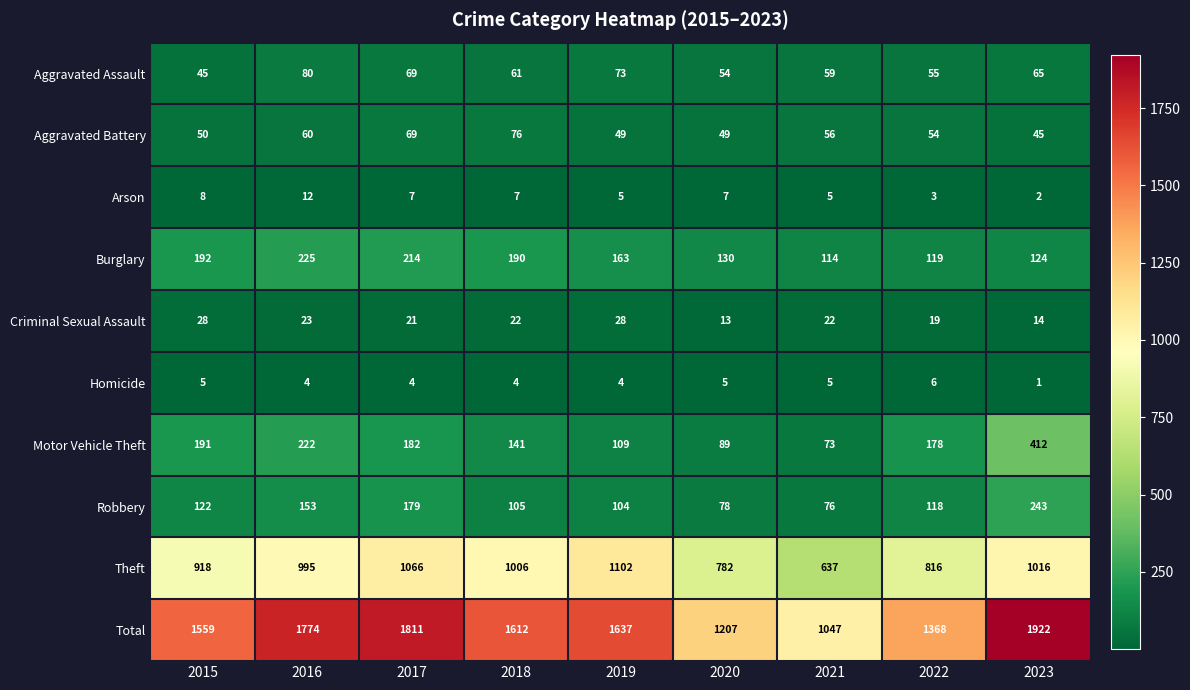

At which category does the chart reach its peak across all series?

2023